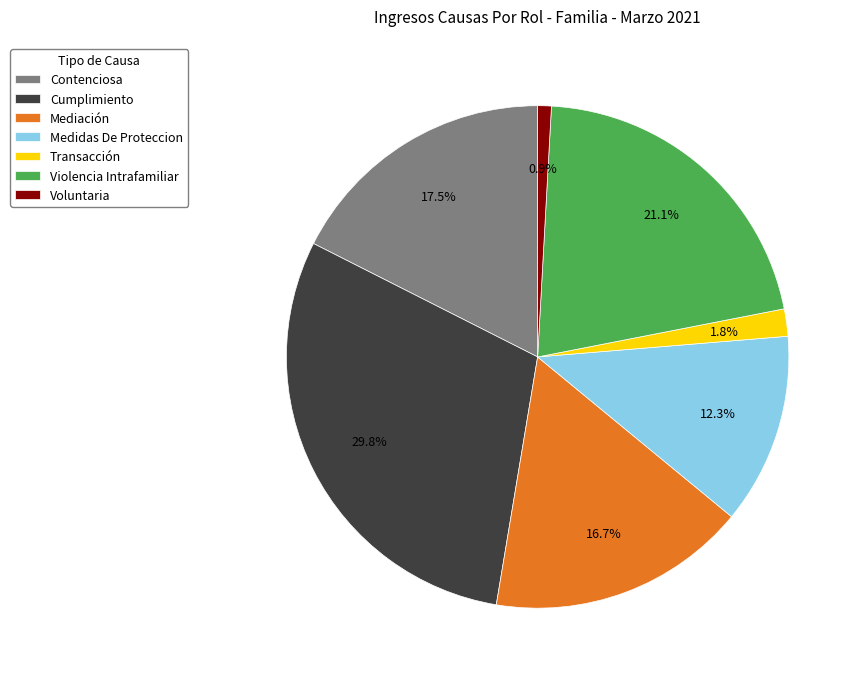

Does Mediación represent more than half of the total?

No